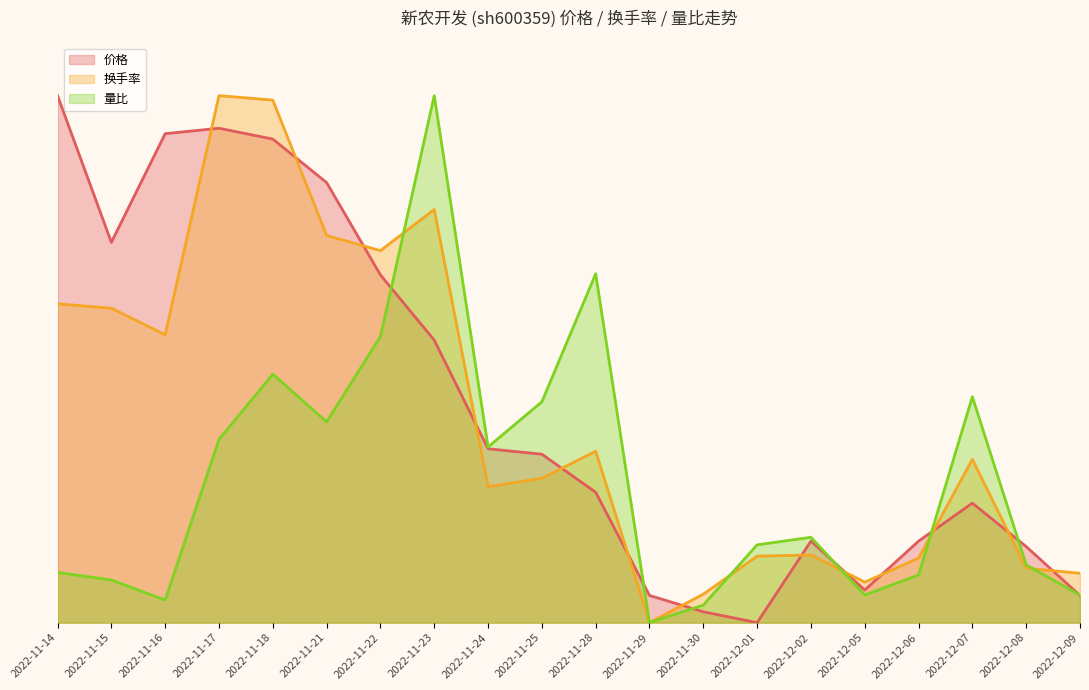

True or false: 价格 and 换手率 cross at least once.

True